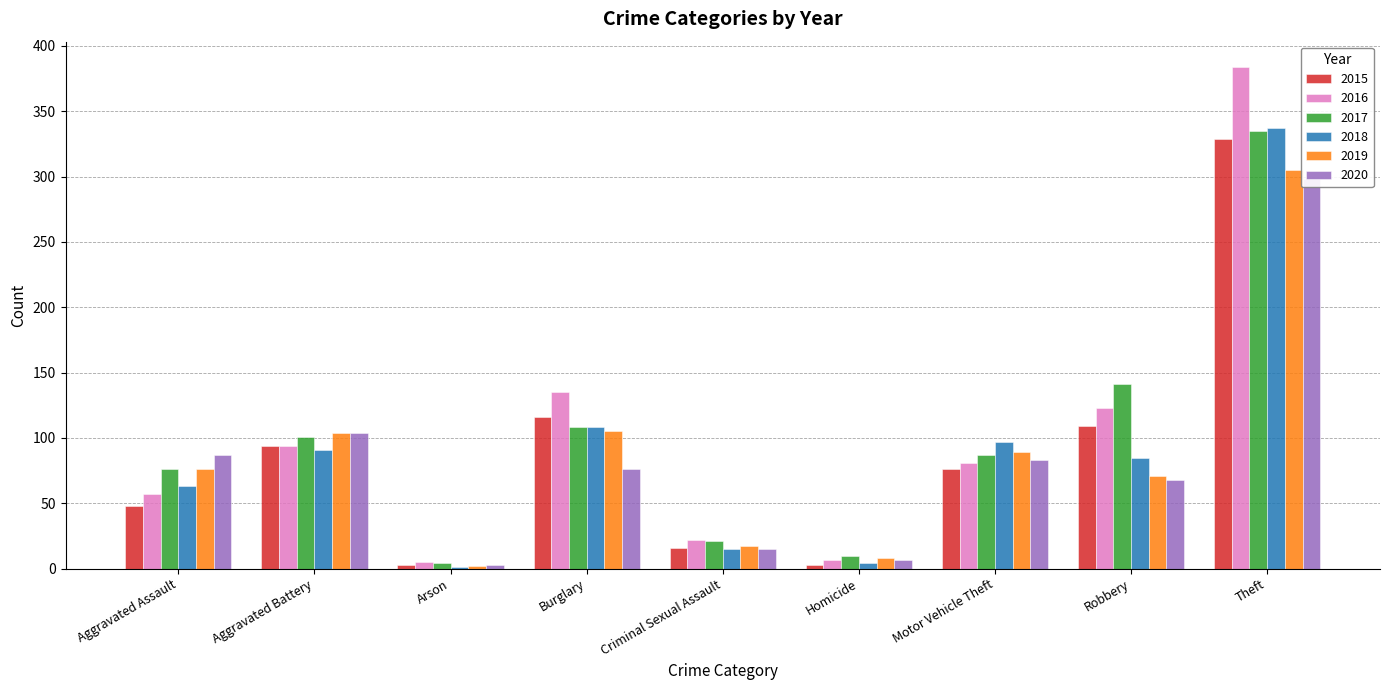

Is it true that 2019 equals 105 at Burglary?

True